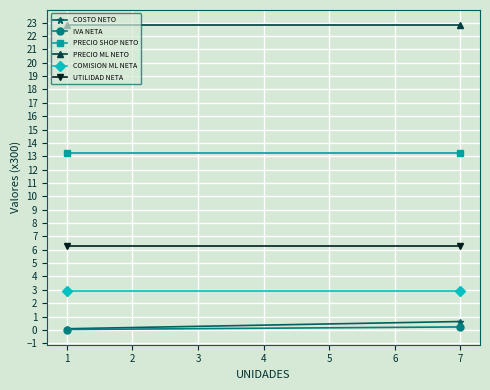

Reading left to right, transcribe all the data shown in this chart.

COSTO NETO: 0.1	0.6
IVA NETA: 0.0	0.2
PRECIO SHOP NETO: 13.2	13.2
PRECIO ML NETO: 22.8	22.8
COMISION ML NETA: 2.9	2.9
UTILIDAD NETA: 6.3	6.3